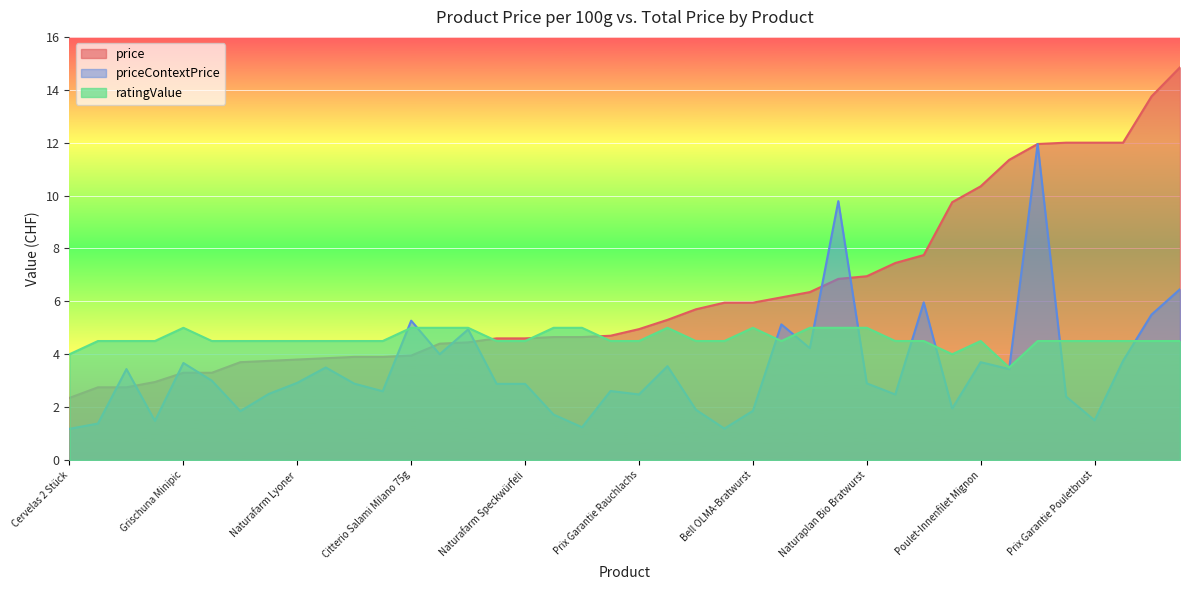

What position from the right is Naturafarm Hinterschinken?

39